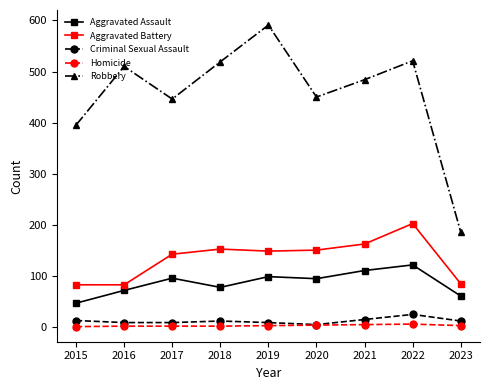

True or false: Criminal Sexual Assault and Aggravated Battery intersect in this chart.

False